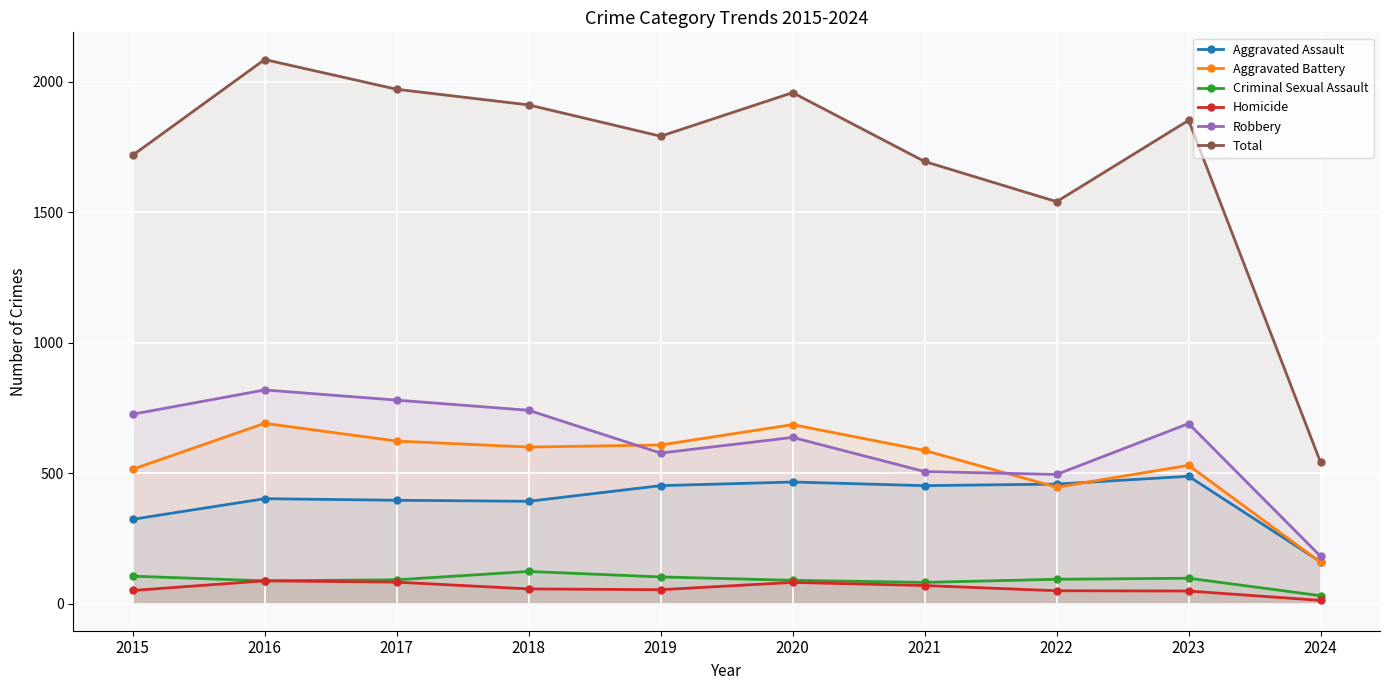

The value of Robbery at 2017 is 780. True or false?

True